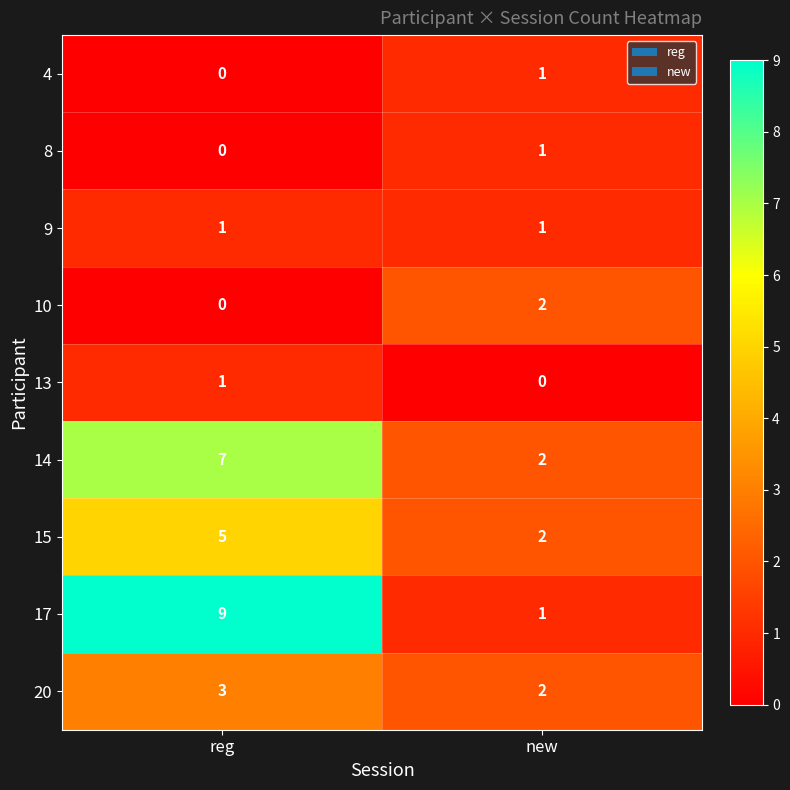

What is the difference between the highest and lowest values at new?

2